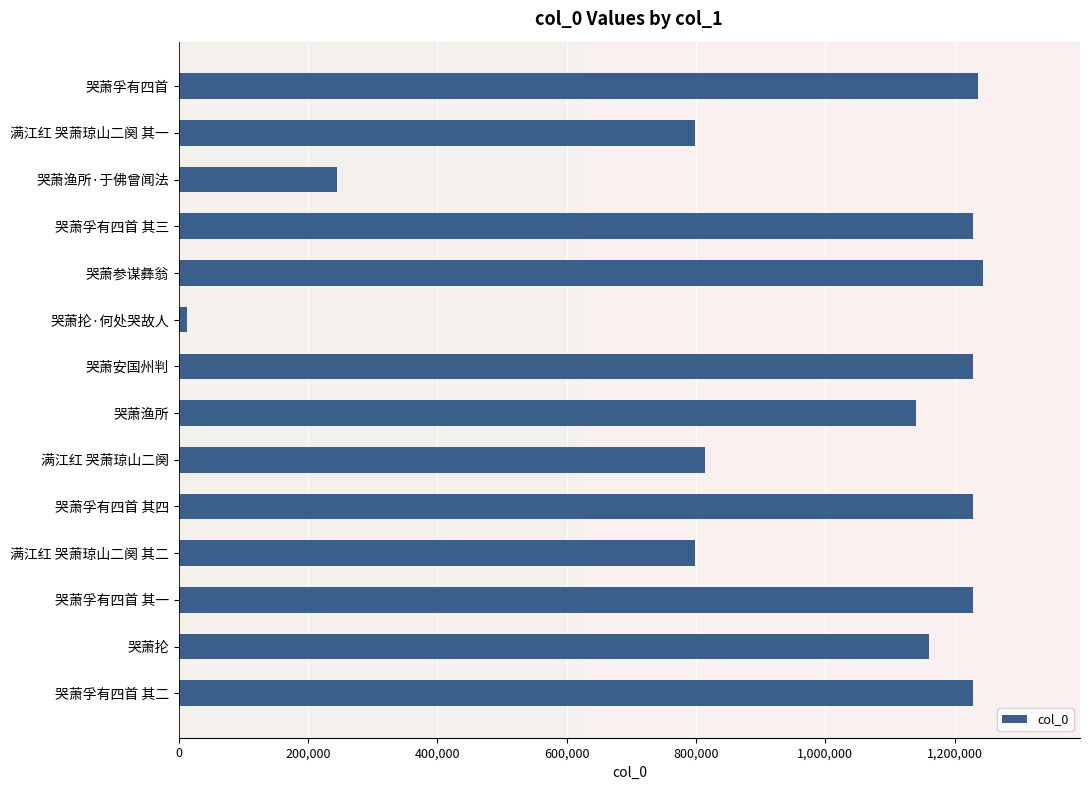

What is the average value?

970977